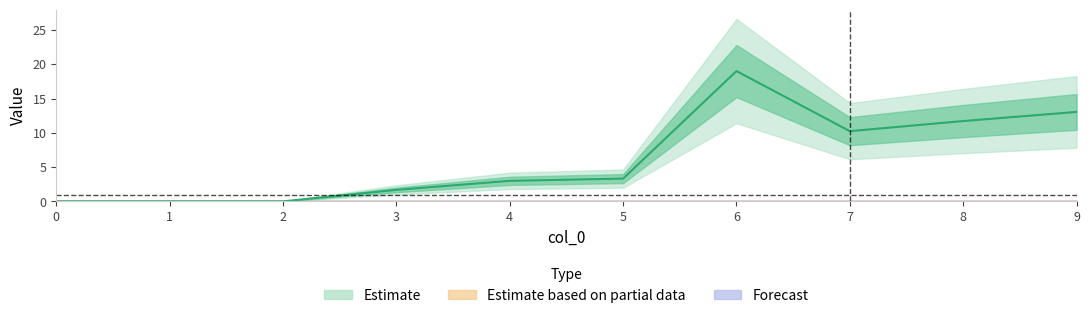

Reading right to left, extract all data points from this chart.

1: 9=13.0	8=11.7	7=10.2	6=19.0	5=3.3	4=3.0	3=1.7	2=0.0	1=0.0	0=0.0
2: 9=0.0	8=0.0	7=0.0	6=0.0	5=0.0	4=0.0	3=0.0	2=0.0	1=0.0	0=0.0
3: 9=0.0	8=0.0	7=0.0	6=0.0	5=0.0	4=0.0	3=0.0	2=0.0	1=0.0	0=0.0
4: 9=0.0	8=0.0	7=0.0	6=0.0	5=0.0	4=0.0	3=0.0	2=0.0	1=0.0	0=0.0
5: 9=0.0	8=0.0	7=0.0	6=0.0	5=0.0	4=0.0	3=0.0	2=0.0	1=0.0	0=0.0
6: 9=0.0	8=0.0	7=0.0	6=0.0	5=0.0	4=0.0	3=0.0	2=0.0	1=0.0	0=0.0